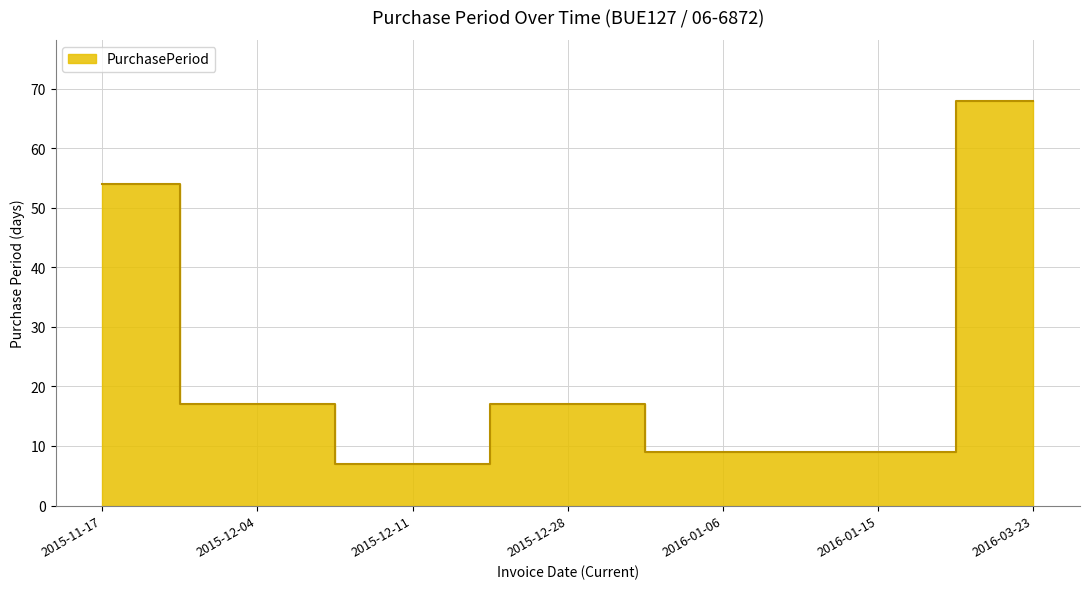

Rank the categories by value from lowest to highest.

2015-12-11, 2016-01-06, 2016-01-15, 2015-12-04, 2015-12-28, 2015-11-17, 2016-03-23